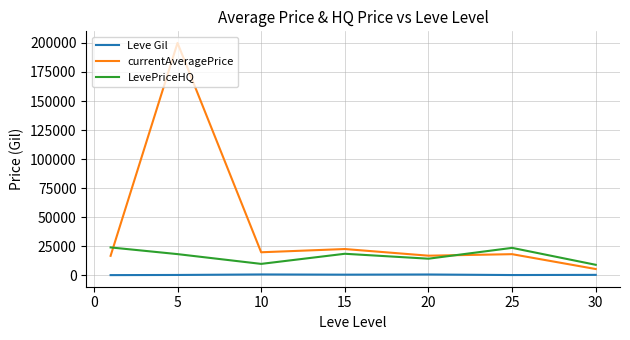

Which series has the largest total across all categories?

currentAveragePrice